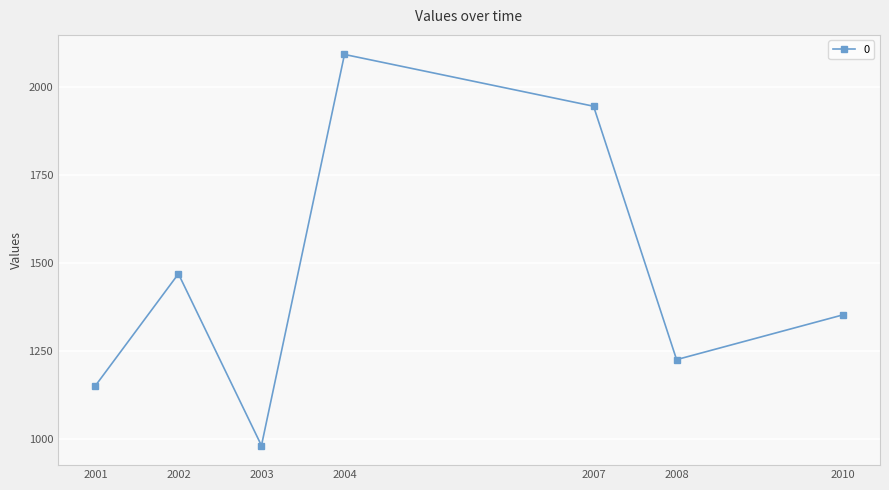

True or false: the data shows 897.2 at 2004.

False